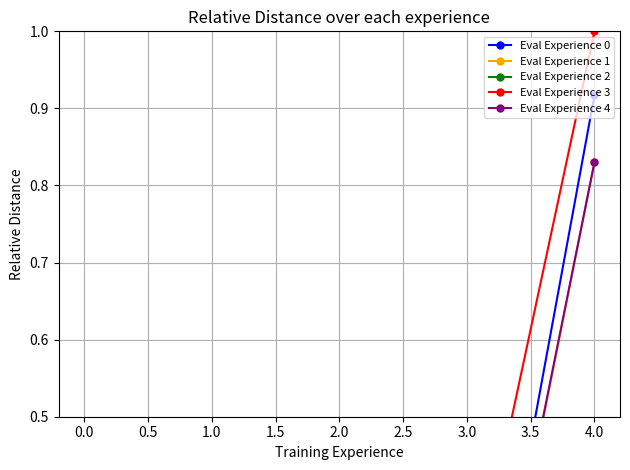

True or false: Eval Experience 1 and Eval Experience 4 intersect in this chart.

True